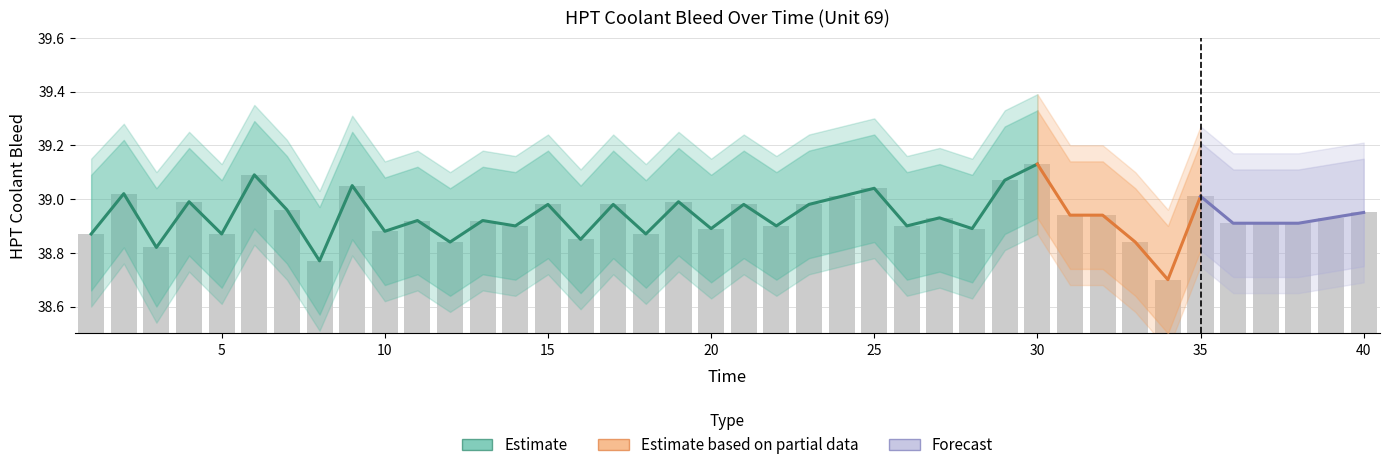

Are the bars grouped side by side (vs. stacked)?

No